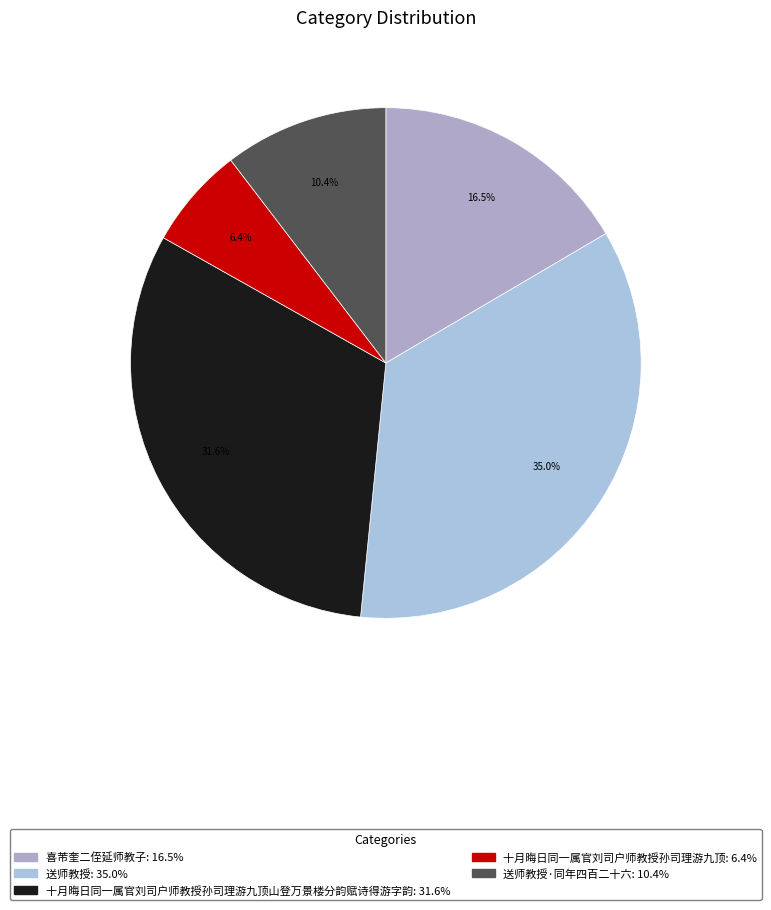

Is there any slice that represents more than half of the pie?

No